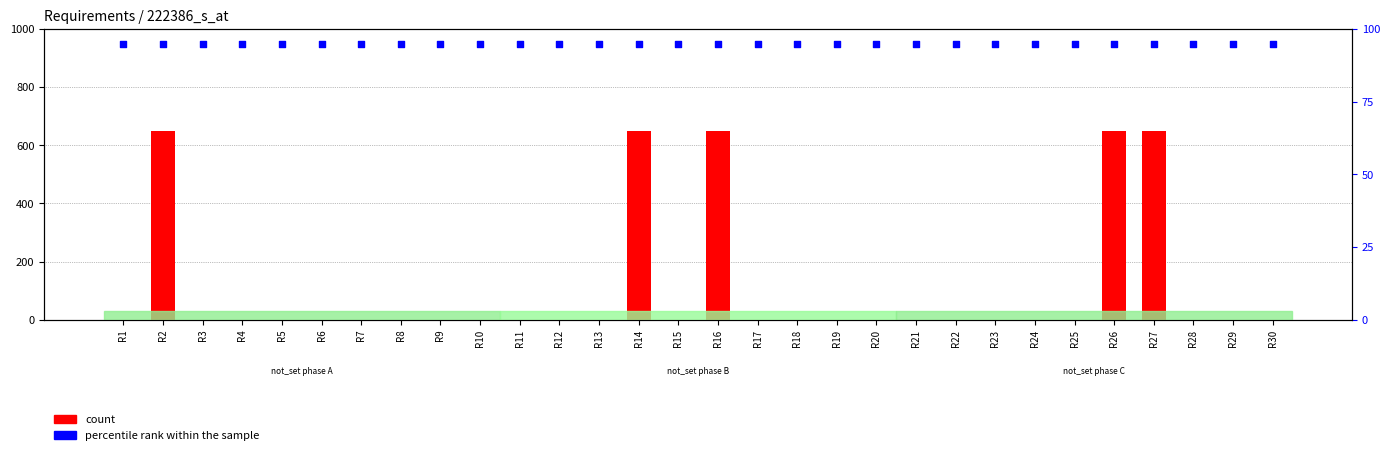

Is the value of percentile rank within the sample at R15 greater than the value of count at R4?

Yes